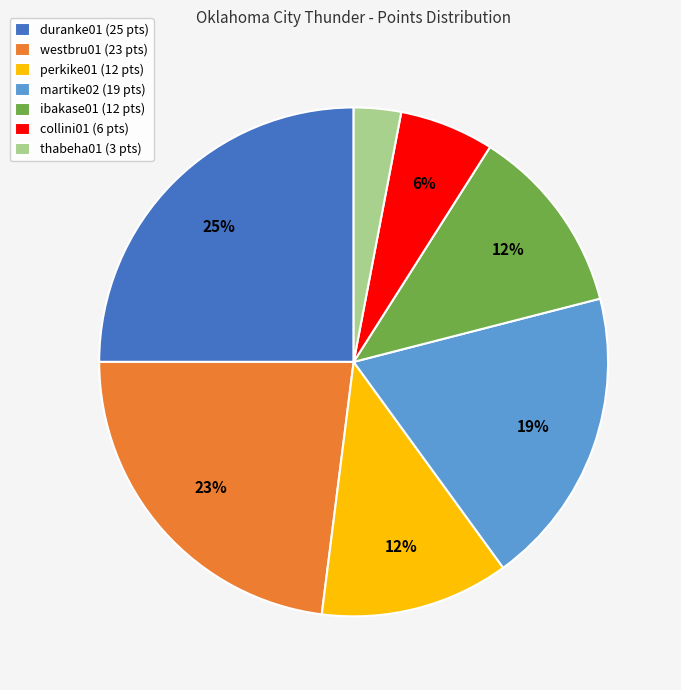

How many slices are in this pie chart?

7